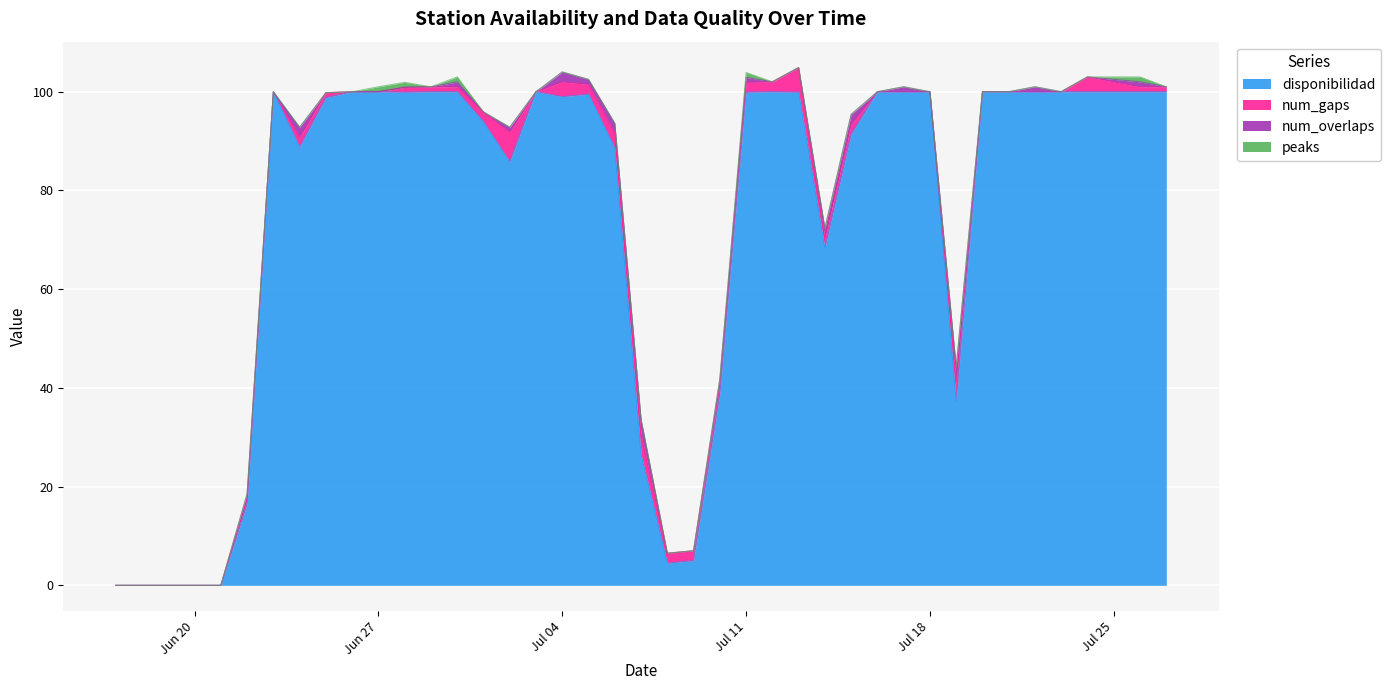

True or false: peaks and num_overlaps intersect in this chart.

False